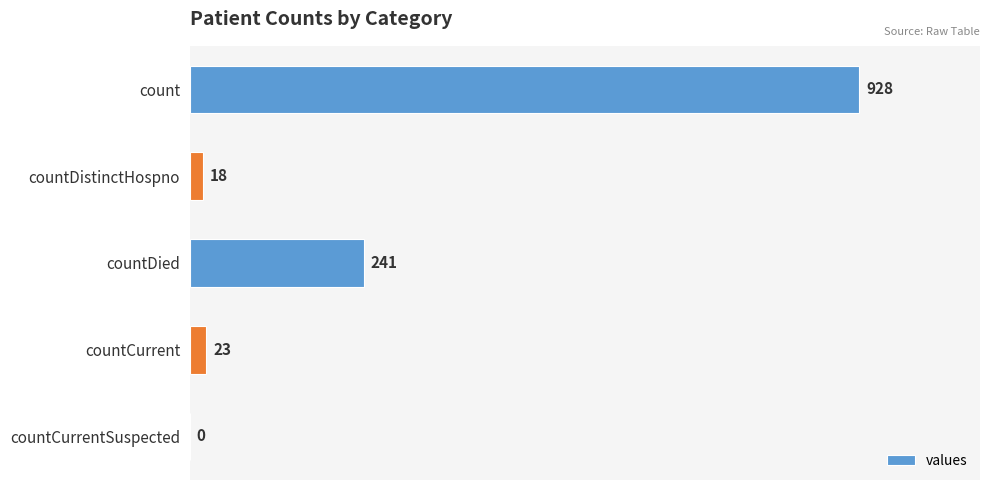

How many series are shown in this chart?

1